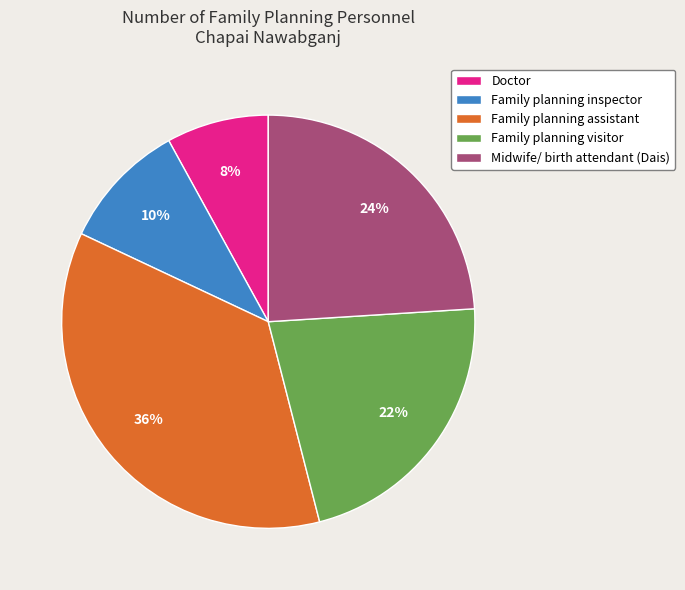

What percentage is the Midwife/ birth attendant (Dais) slice, to the nearest percent?

24%